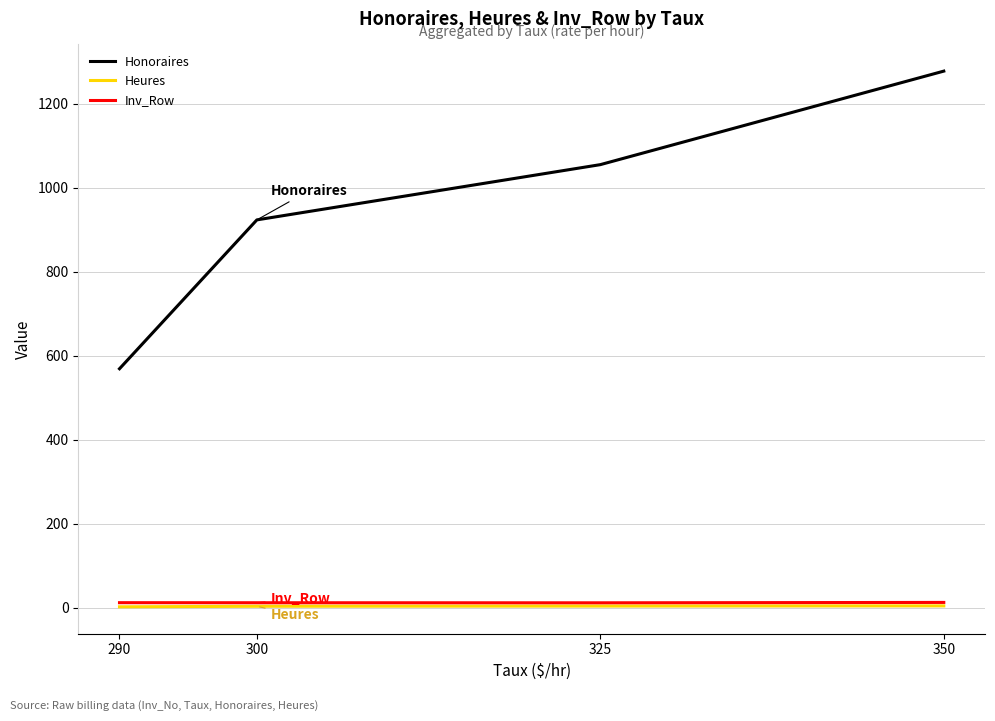

What is the spread (max minus min) of values at 300?

920.5